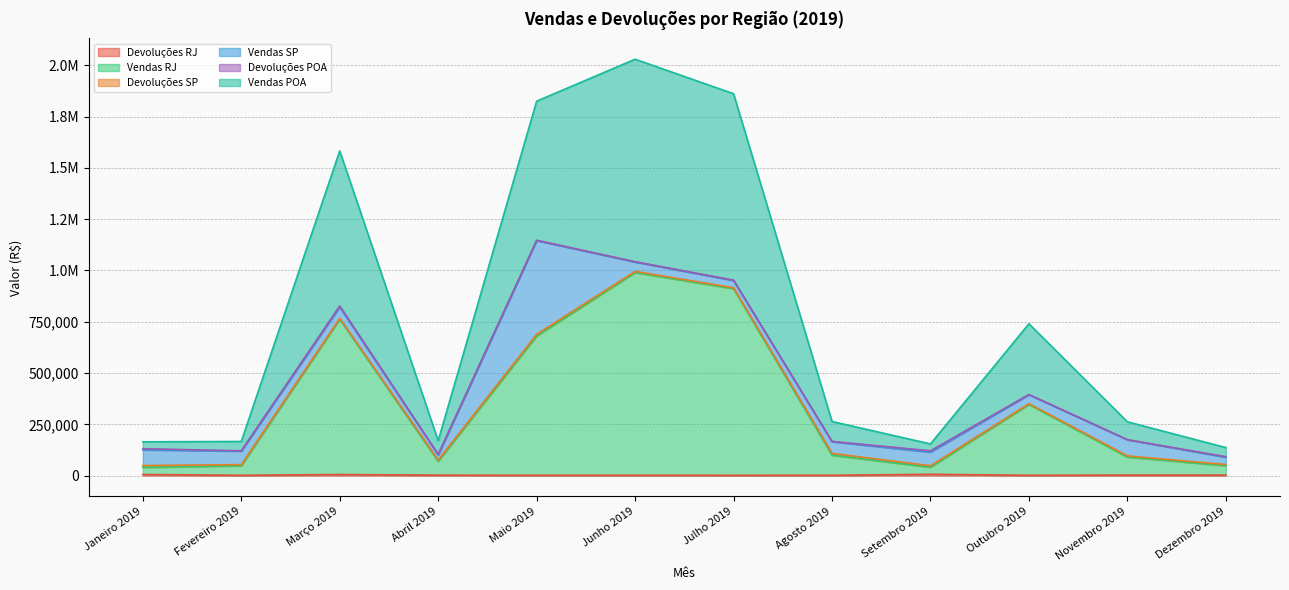

The Vendas POA series shows 1201562 at Maio 2019. True or false?

False